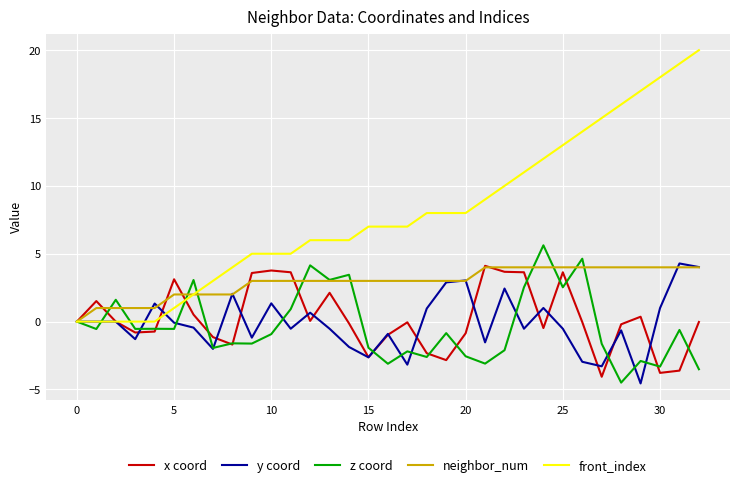

What is the difference between the second highest and second lowest values in the front_index series?

19.0